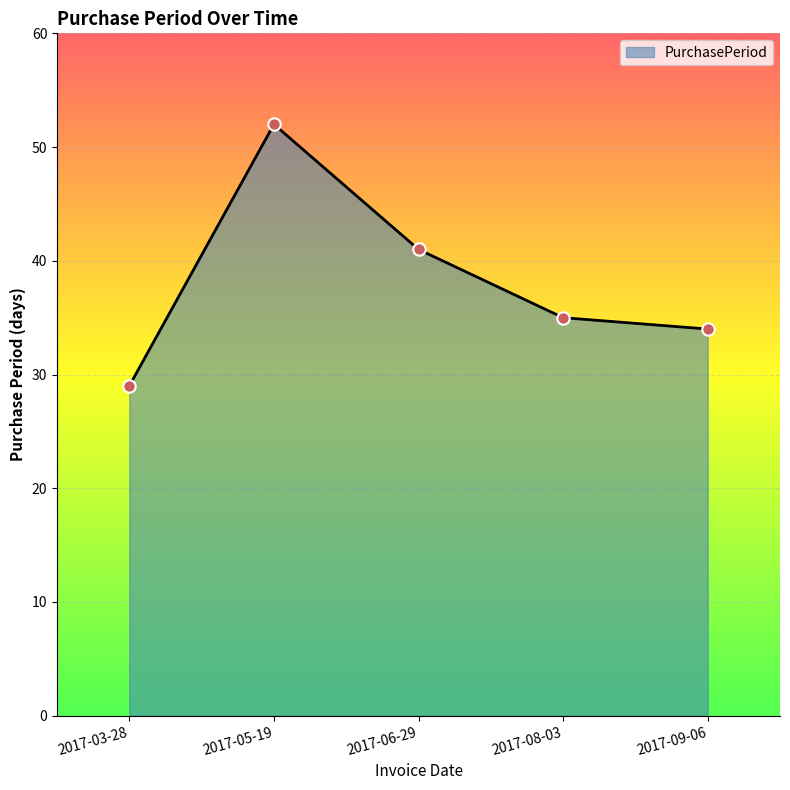

What is the ratio of the value at 2017-03-28 to the value at 2017-08-03?

0.8